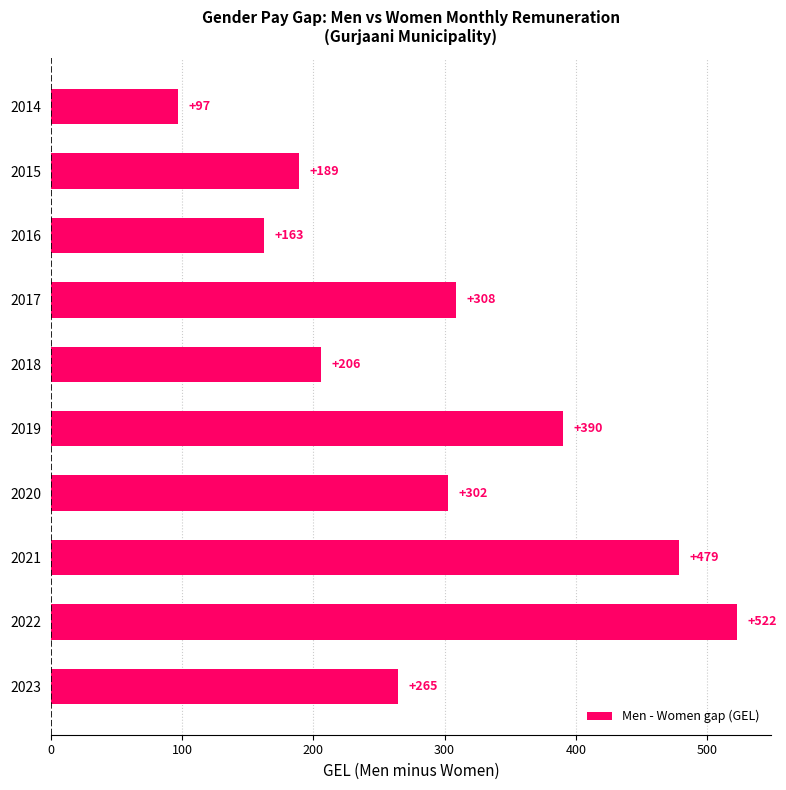

What value does the data have at 2017?

308.5